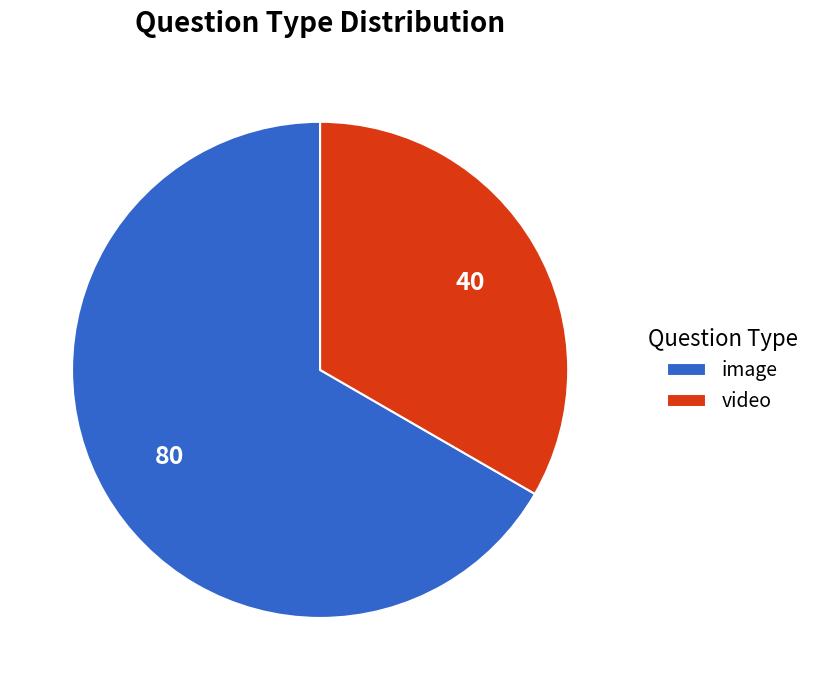

Is there any slice that represents more than half of the pie?

Yes